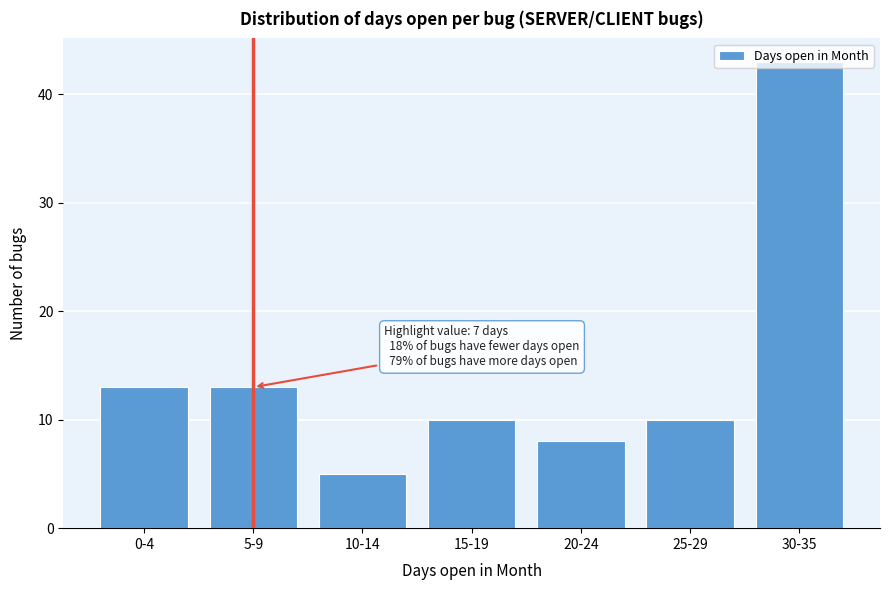

What is the label of the 1st bar from the left?

0-4